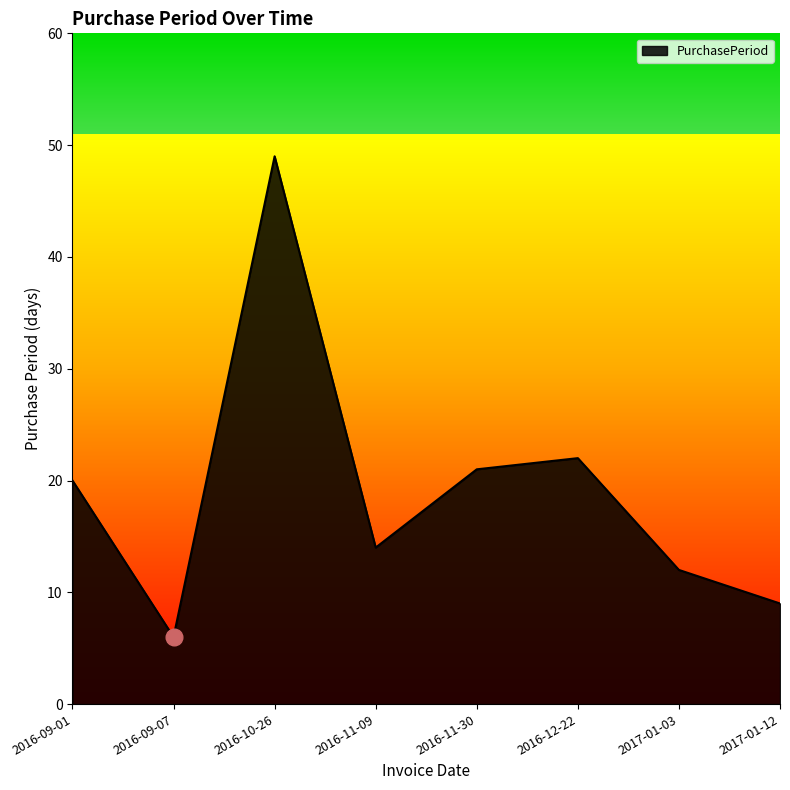

At which category does the data reach its first local peak?

2016-10-26